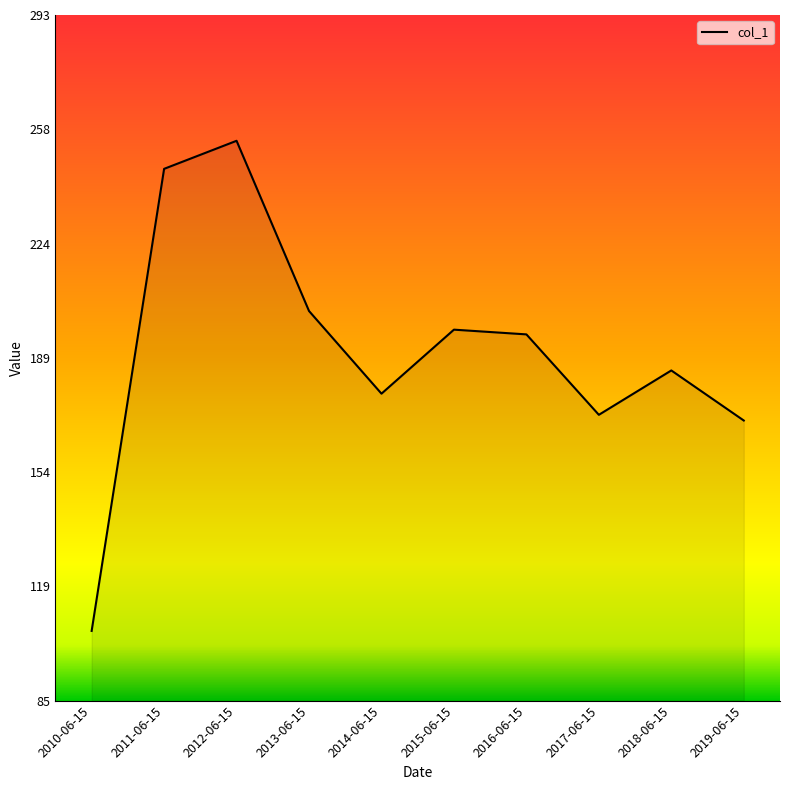

Where is the first local maximum?

2012-06-15